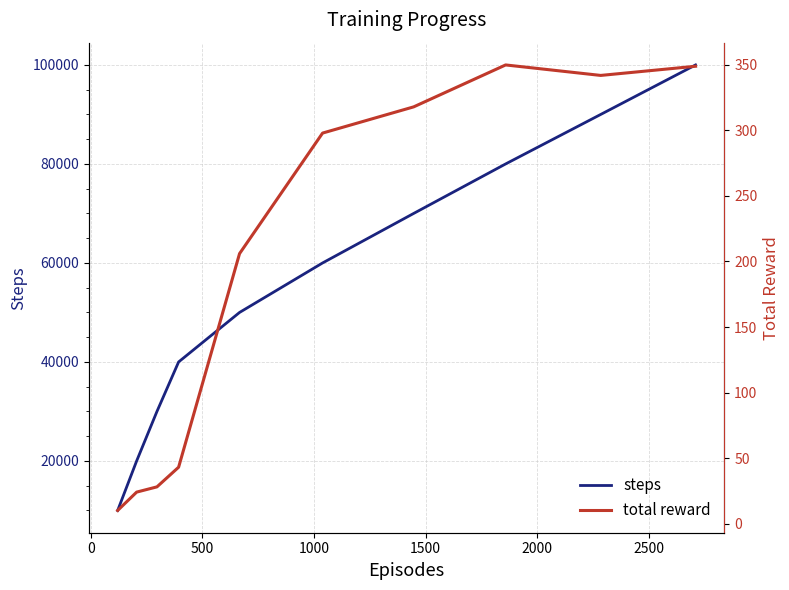

What are all the series names shown in the legend?

steps, total reward